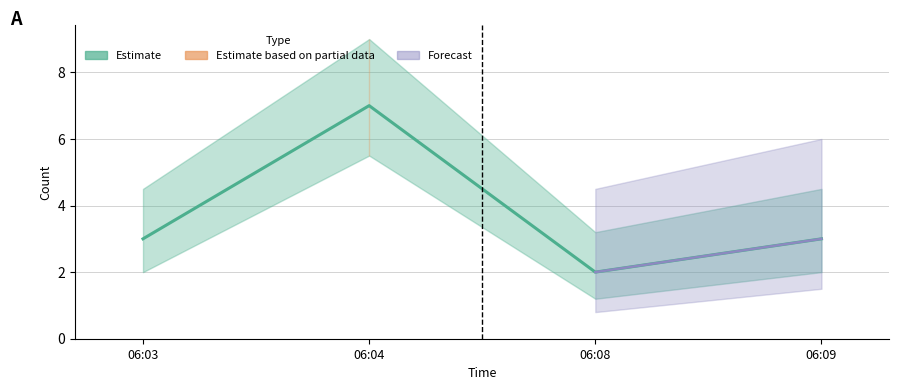

Which series changed the most between 06:08 and 06:09?

Estimate